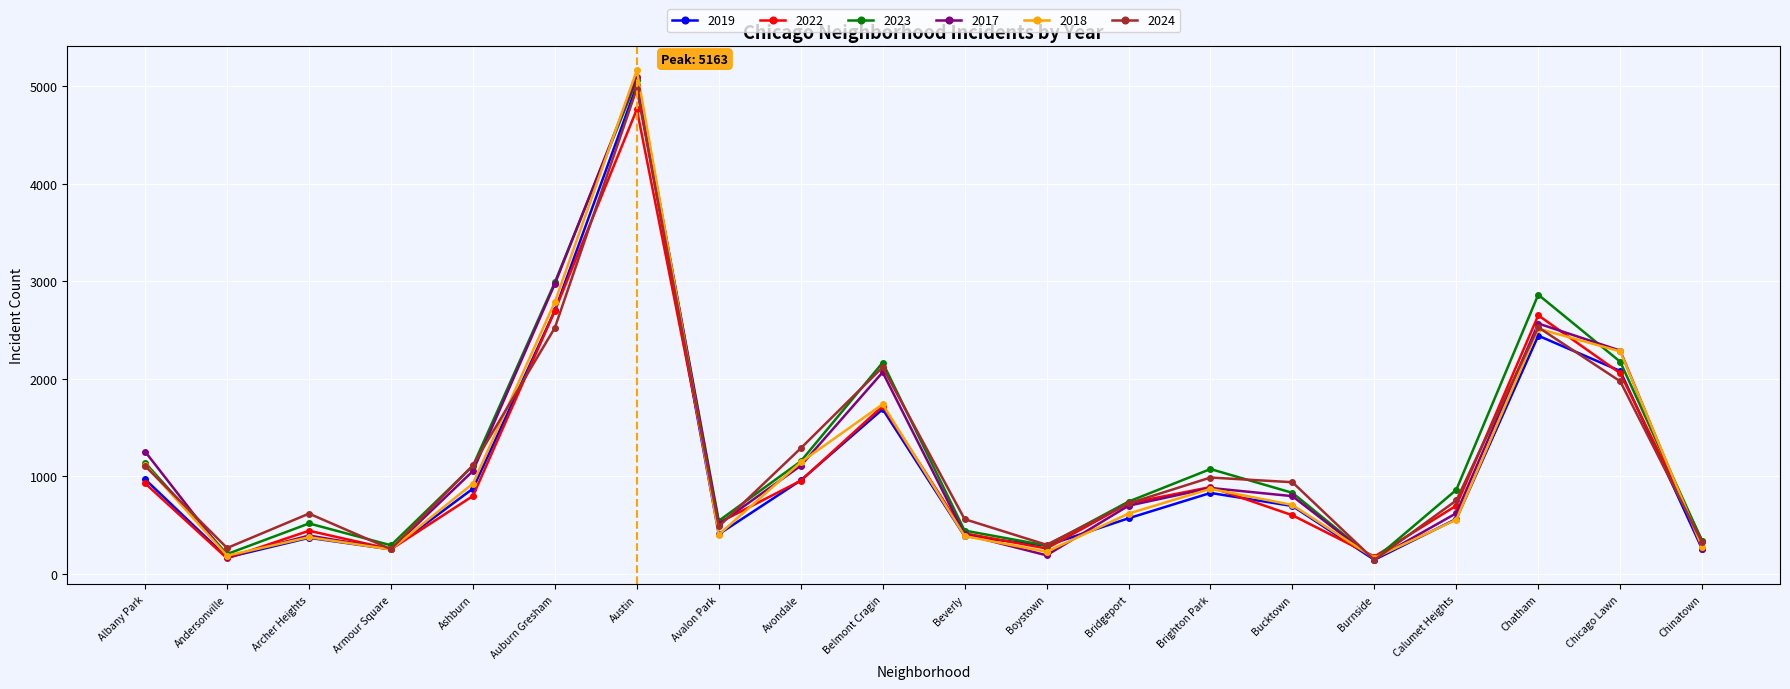

What is the difference between the maximum and minimum values in the 2022 series?

4606